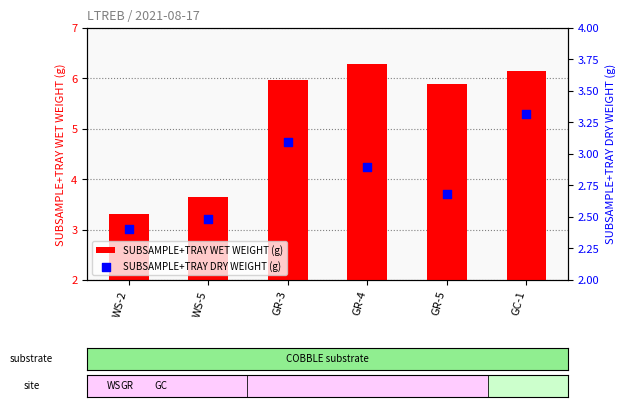

Which series has the largest Y range (max minus min)?

SUBSAMPLE+TRAY WET WEIGHT (g)